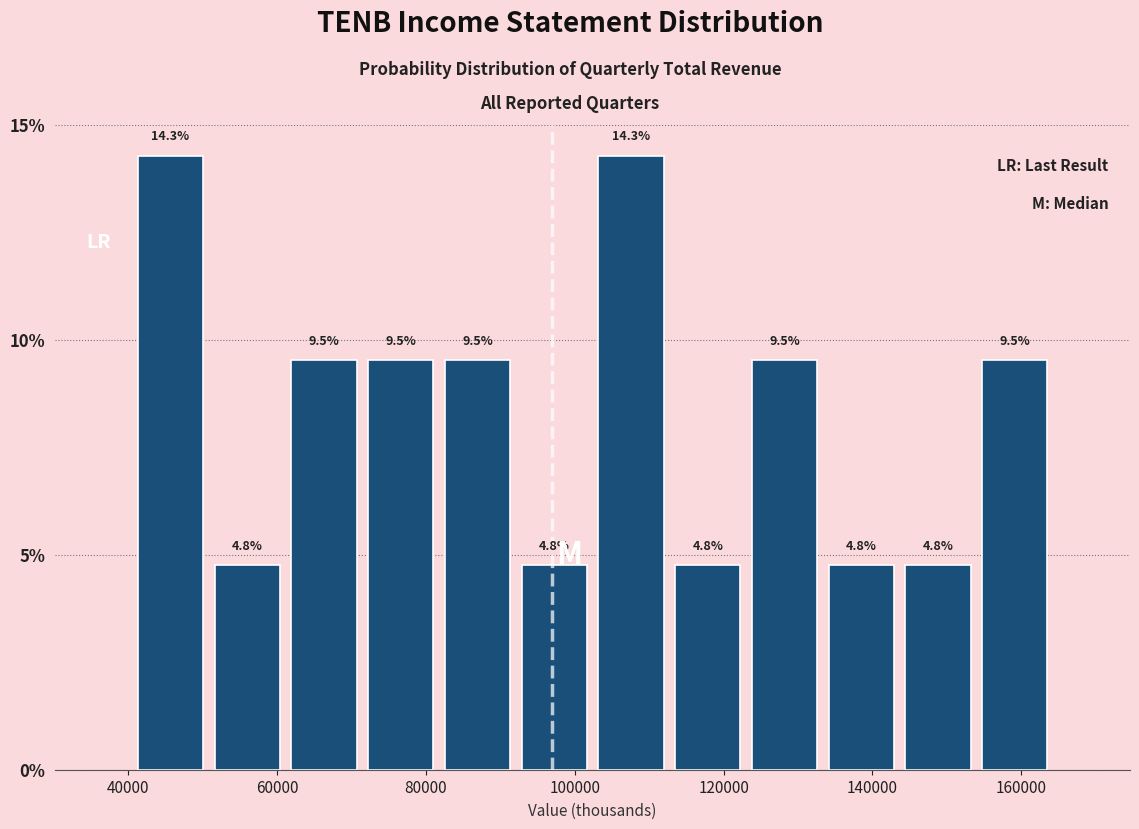

Reading left to right, transcribe this chart: for each bar, give the range it covers on the x-axis and its height. The bar edges are not printed on the chart, so give them approximately, as read against the axis.

40000 to 50000: 14.3
50000 to 62000: 4.8
62000 to 72000: 9.5
72000 to 82000: 9.5
82000 to 92000: 9.5
92000 to 102000: 4.8
102000 to 112000: 14.3
112000 to 124000: 4.8
124000 to 134000: 9.5
134000 to 144000: 4.8
144000 to 154000: 4.8
154000 to 164000: 9.5